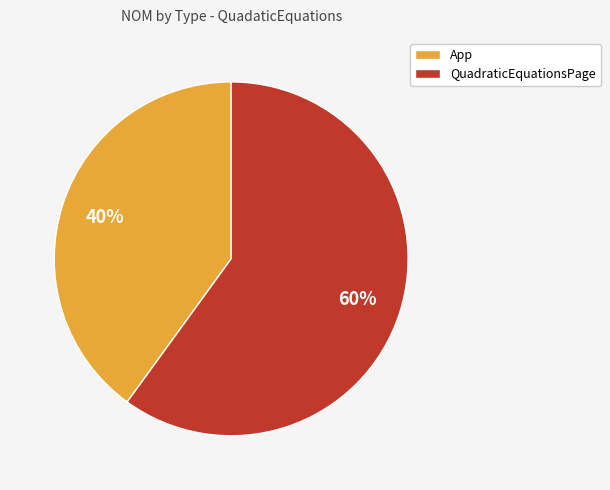

Is the sum of App and QuadraticEquationsPage greater than half?

Yes